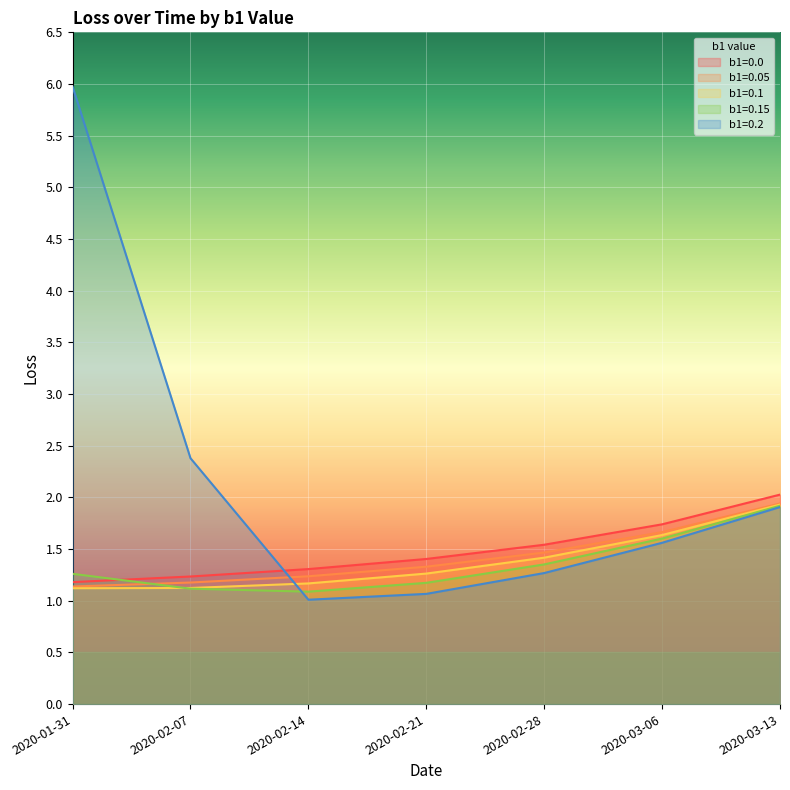

Reading right to left, what are all the values shown in this chart?

b1=0.0: 2.0	1.7	1.5	1.4	1.3	1.2	1.2
b1=0.05: 1.9	1.7	1.5	1.3	1.2	1.2	1.1
b1=0.1: 1.9	1.6	1.4	1.3	1.2	1.1	1.1
b1=0.15: 1.9	1.6	1.4	1.2	1.1	1.1	1.3
b1=0.2: 1.9	1.6	1.3	1.1	1.0	2.4	6.0